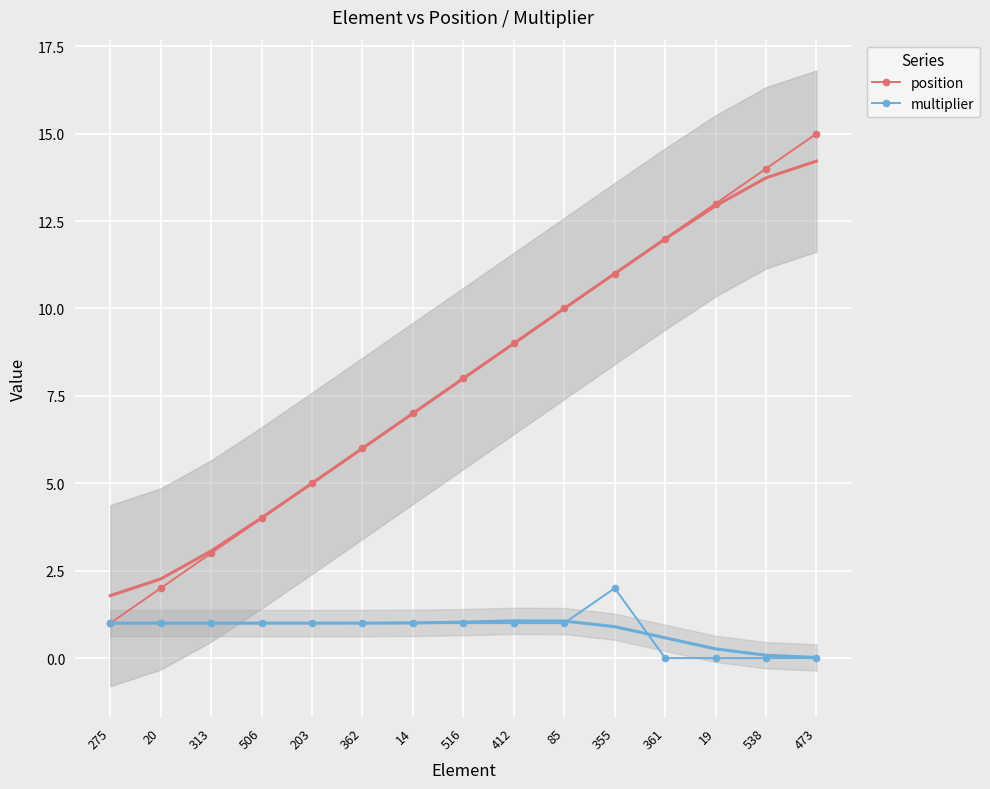

How many data points in position are above 8?

7